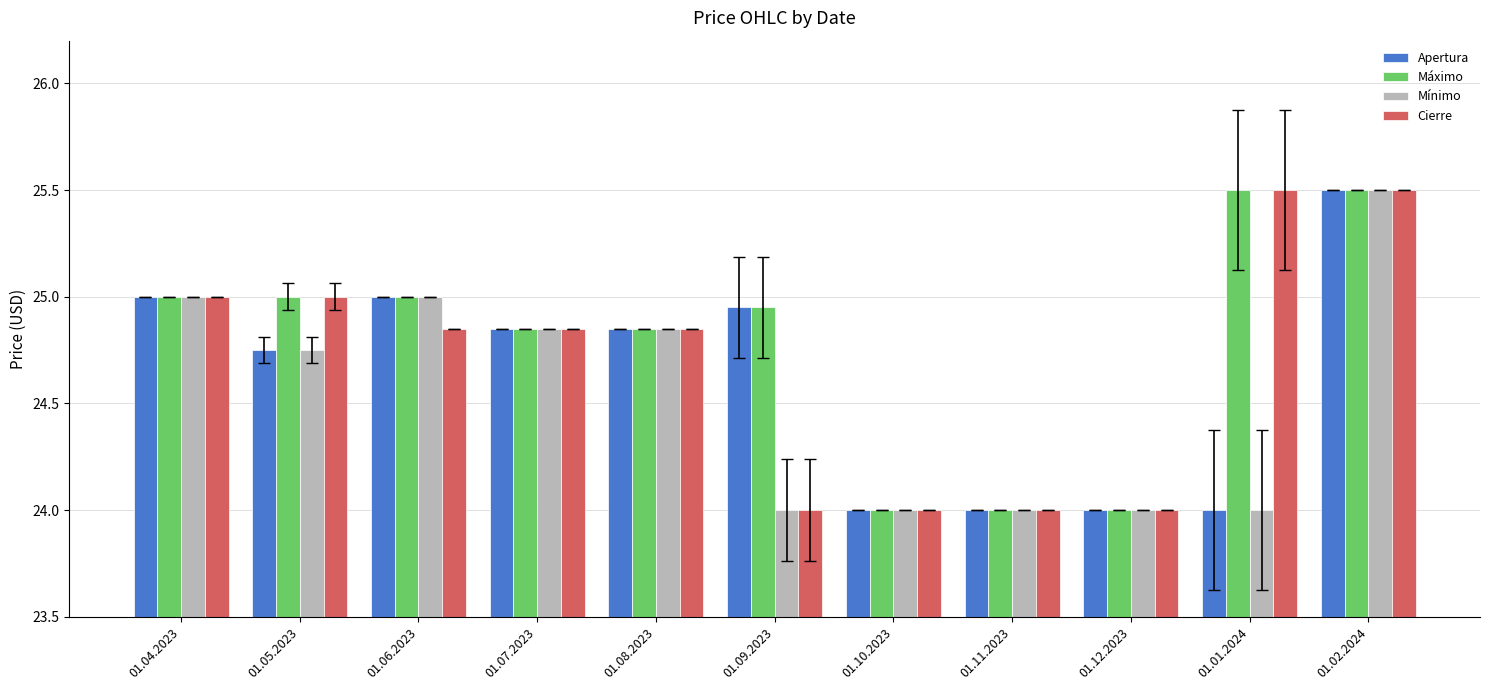

What is the total value across all series at 01.10.2023?

96.0